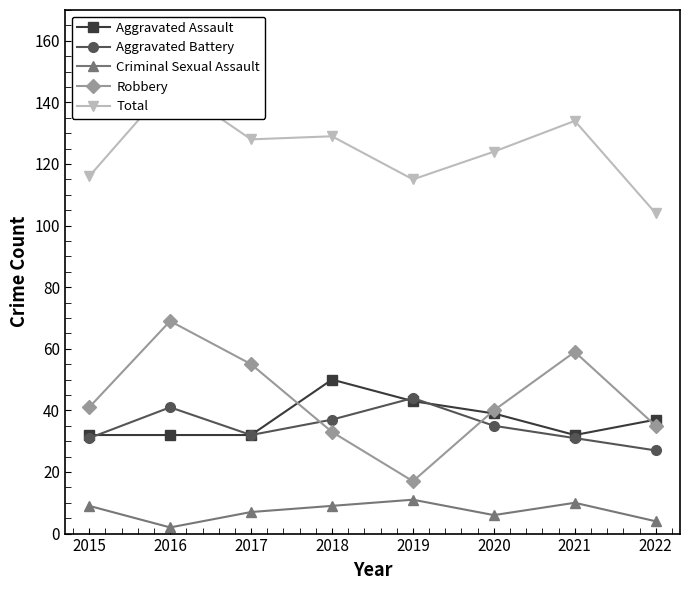

What is the value of the Total point at the 6th from the left?

124